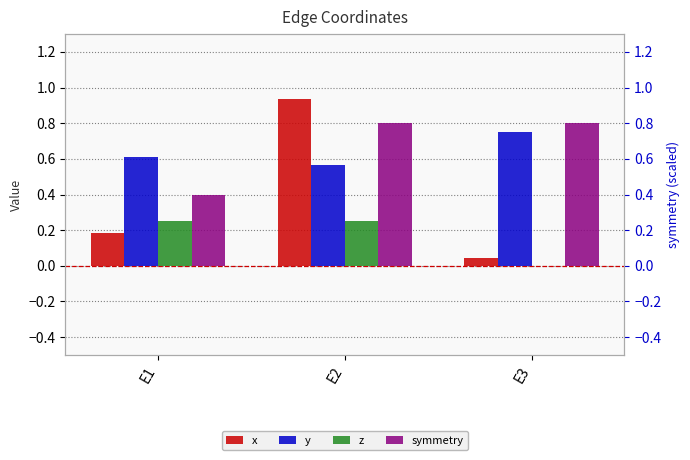

What is the highest value of the symmetry series?

0.8